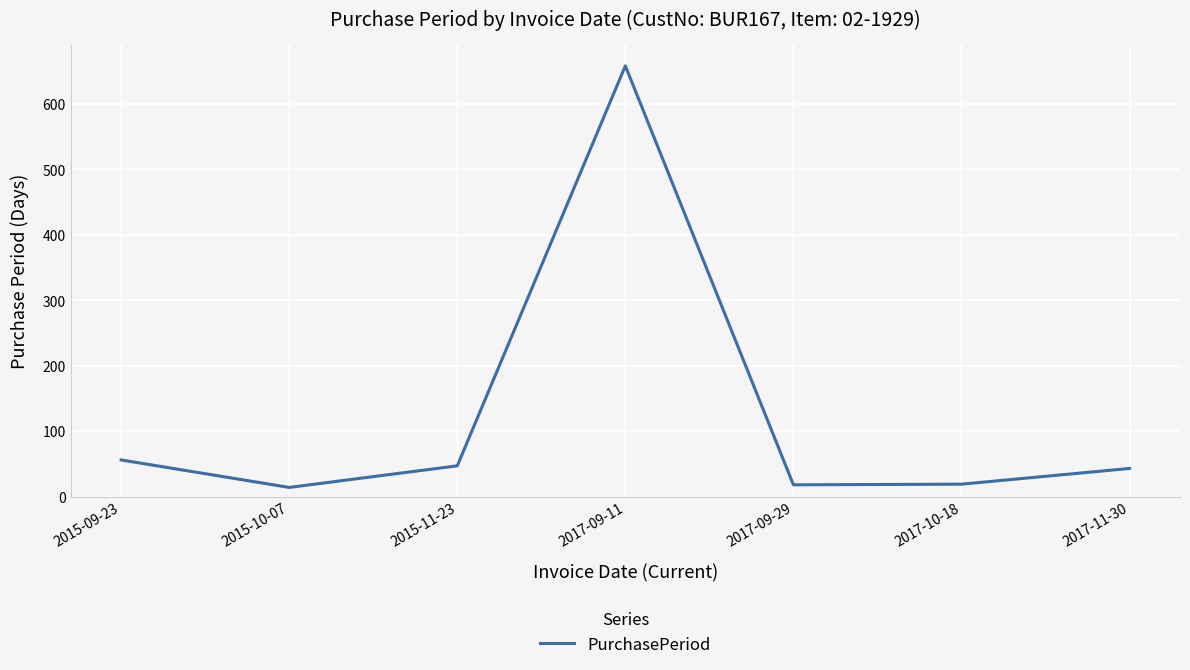

What is the average value?

122